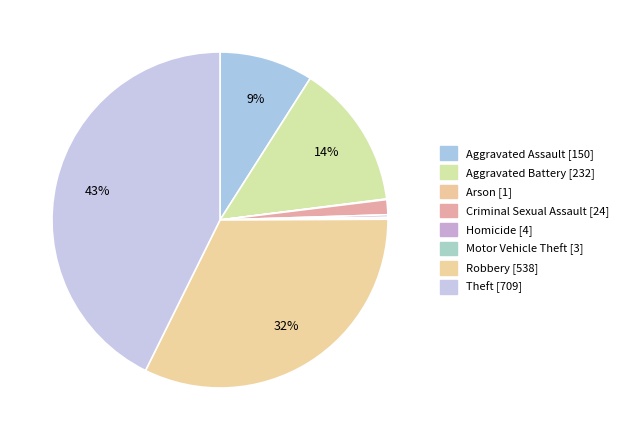

Is there a majority slice in this chart?

No